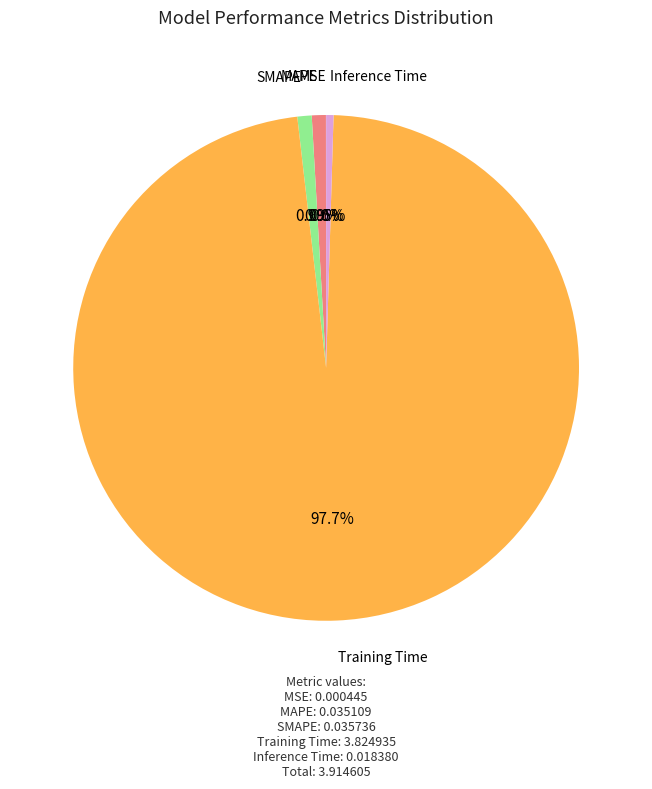

To the nearest percent, what is the difference between the largest and smallest slice percentages?

98%